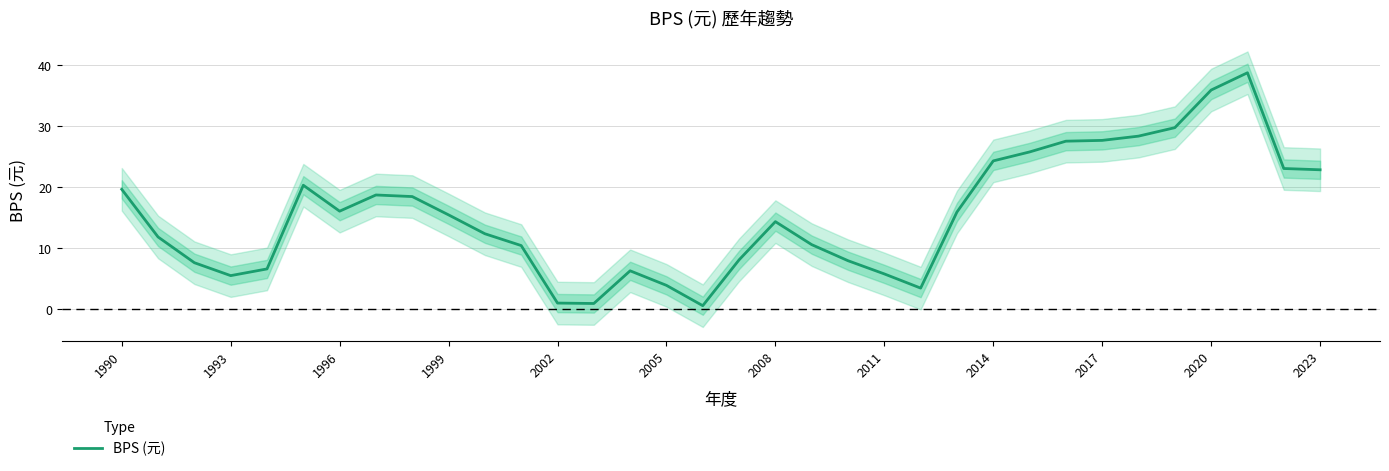

Is it true that BPS (元) equals 43.2 at 2014?

False